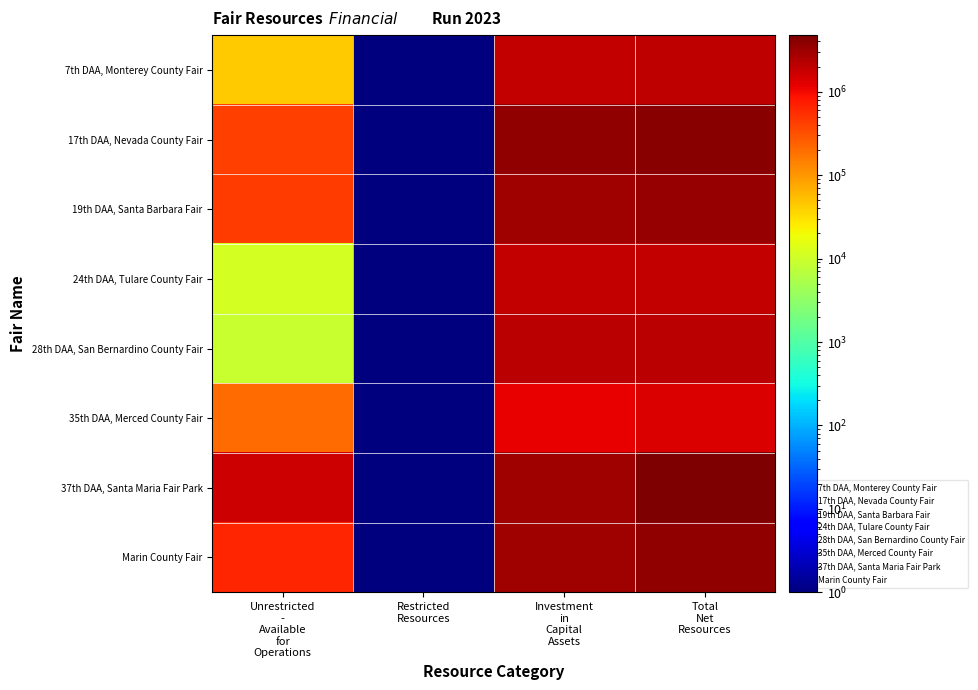

What is the smallest value displayed?

0.1